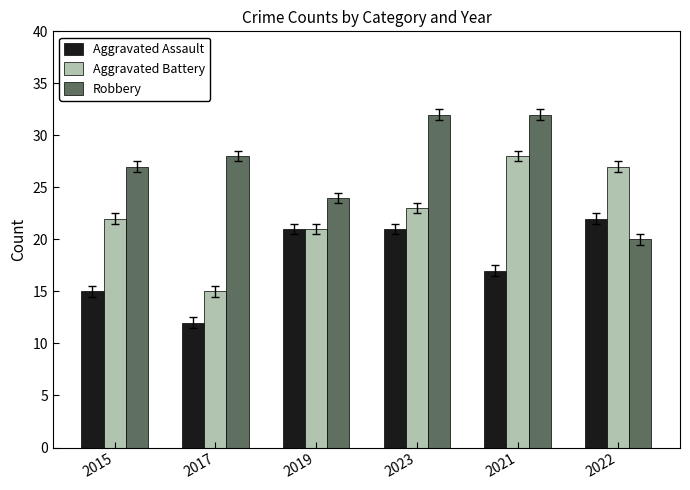

What is the label of the 2nd bar from the right?

2021